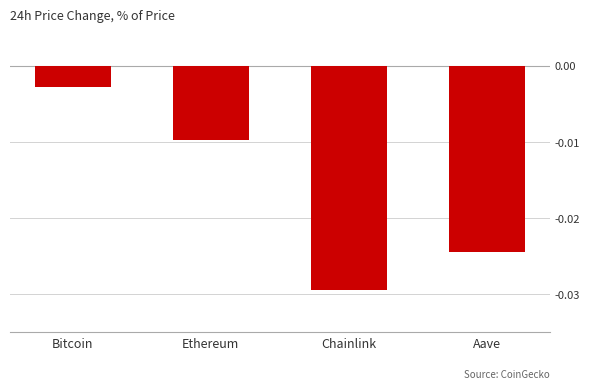

Which category has the highest value across all series?

Bitcoin